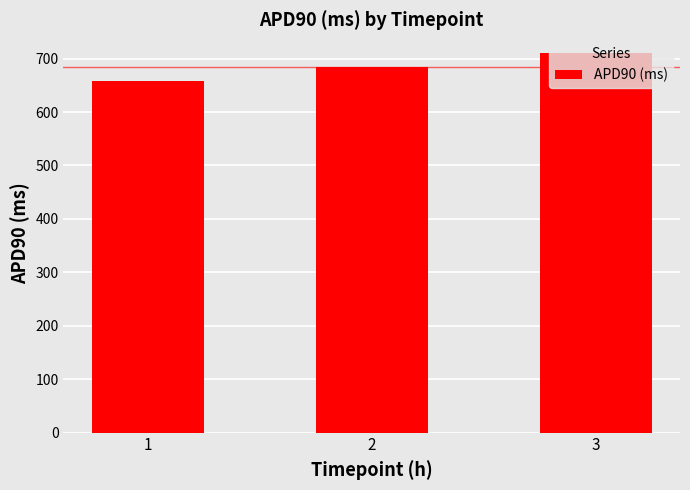

What is the change in value from 1 to 2?

+25.9